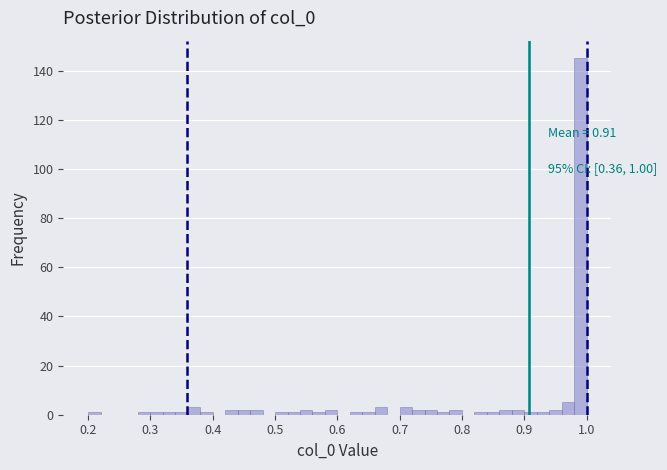

Around what value on the x-axis is the tallest bar? Give the approximate position of its centre, as read against the axis.

0.99